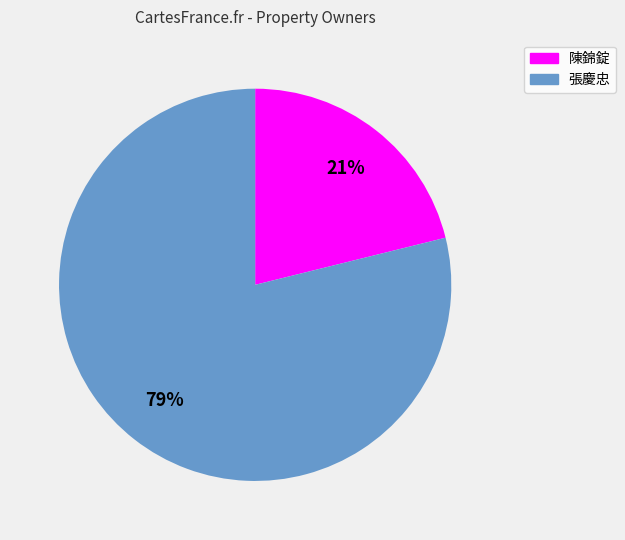

The 陳錦錠 slice represents 21% of the pie. True or false?

True